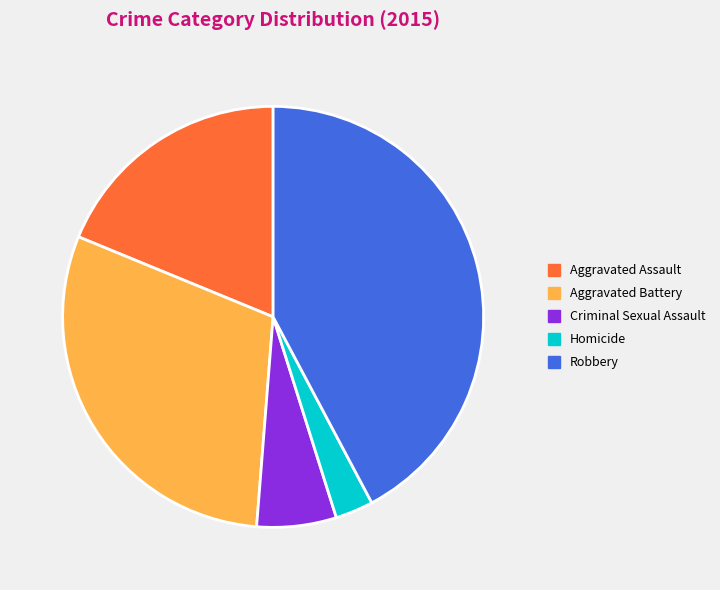

Is it true that Robbery is 42% of the pie?

True